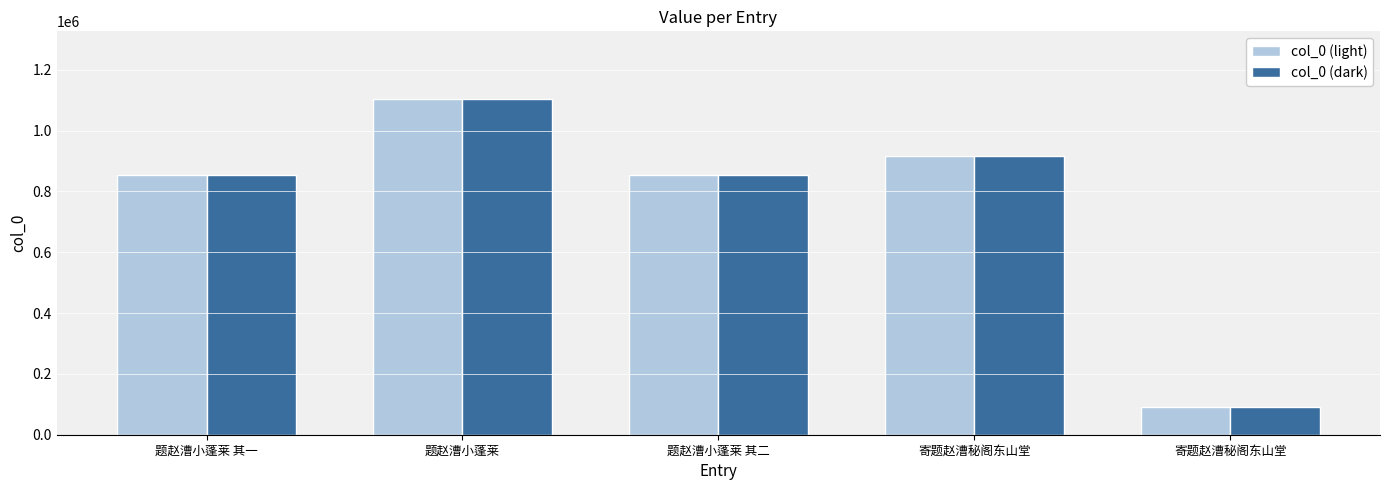

What are all the series names shown in the legend?

col_0 (light), col_0 (dark)